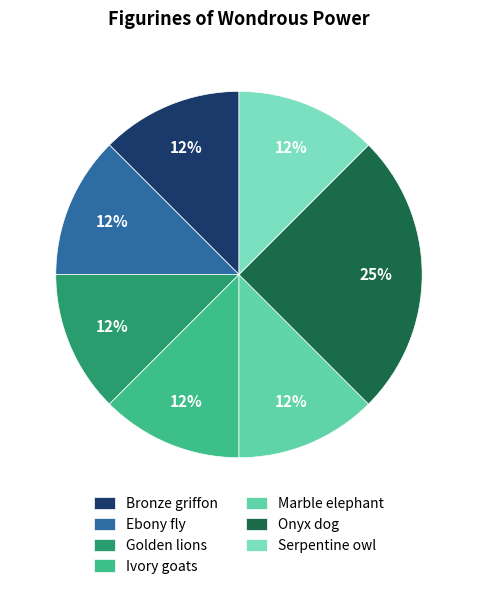

Is there a majority slice in this chart?

No